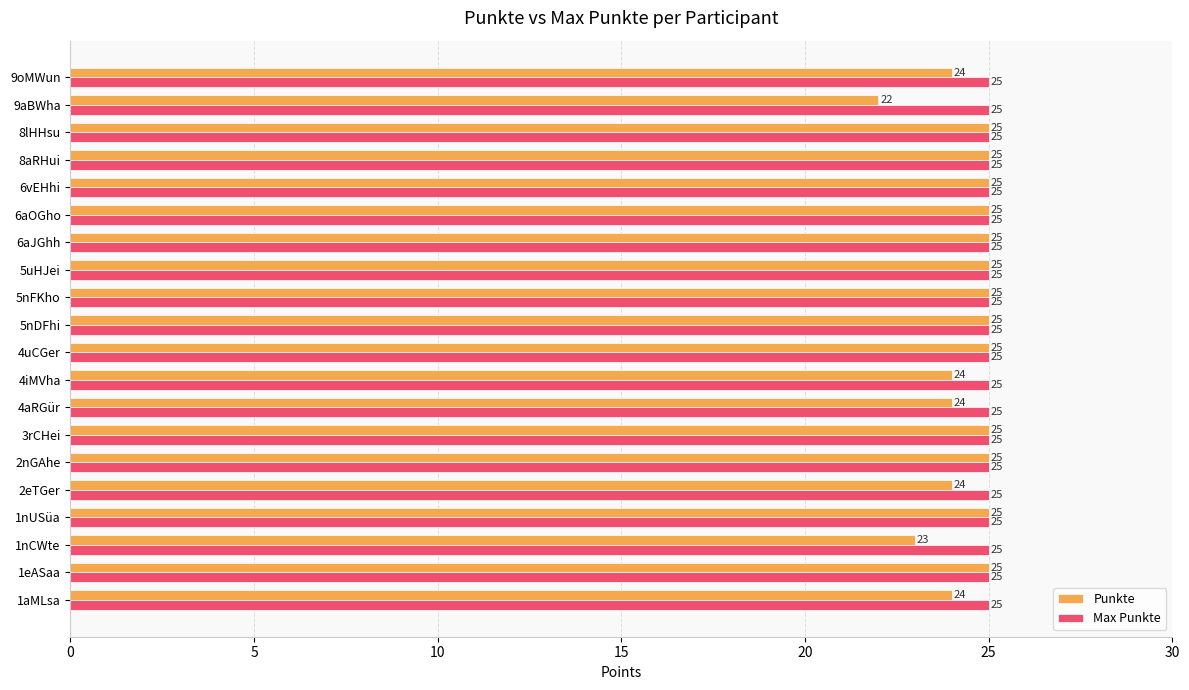

Which series has the largest range (max minus min)?

Punkte